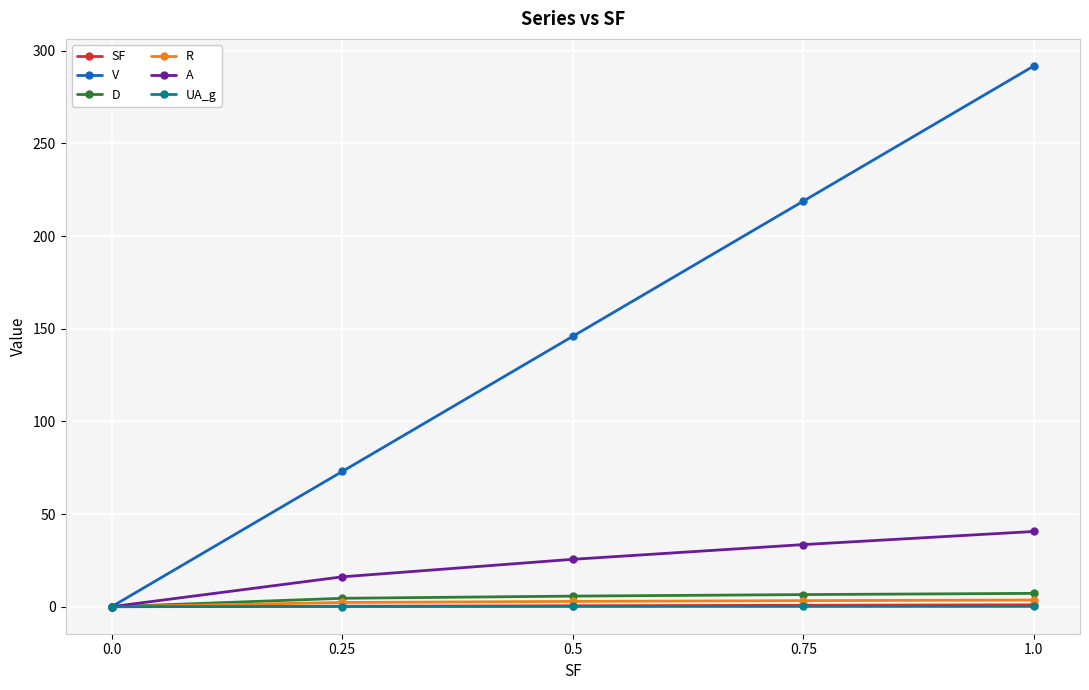

At which category is the sum across all series the highest?

1.0